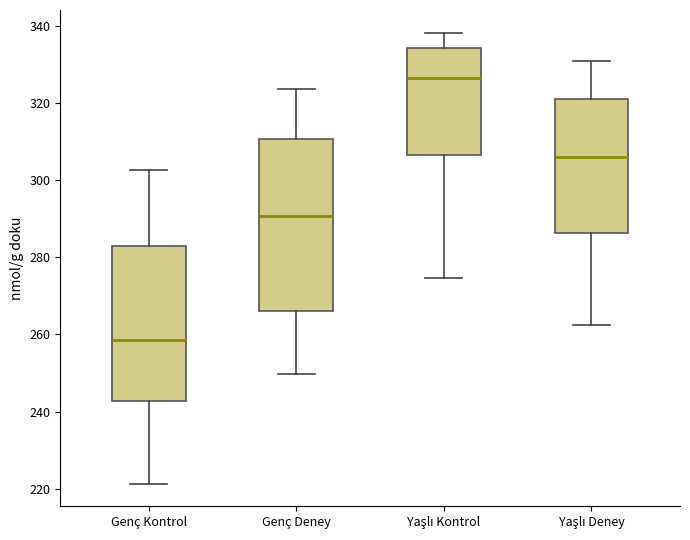

Reading left to right, read every box against the y-axis: the position of its median line, the range the box covers, and the ends of its whiskers. The values are not printed on the chart, so give them approximately, as read against the axis.

Genç Kontrol: median 258, box 242 to 282, whiskers 222 to 302
Genç Deney: median 290, box 266 to 310, whiskers 250 to 324
Yaşlı Kontrol: median 326, box 306 to 334, whiskers 274 to 338
Yaşlı Deney: median 306, box 286 to 320, whiskers 262 to 330